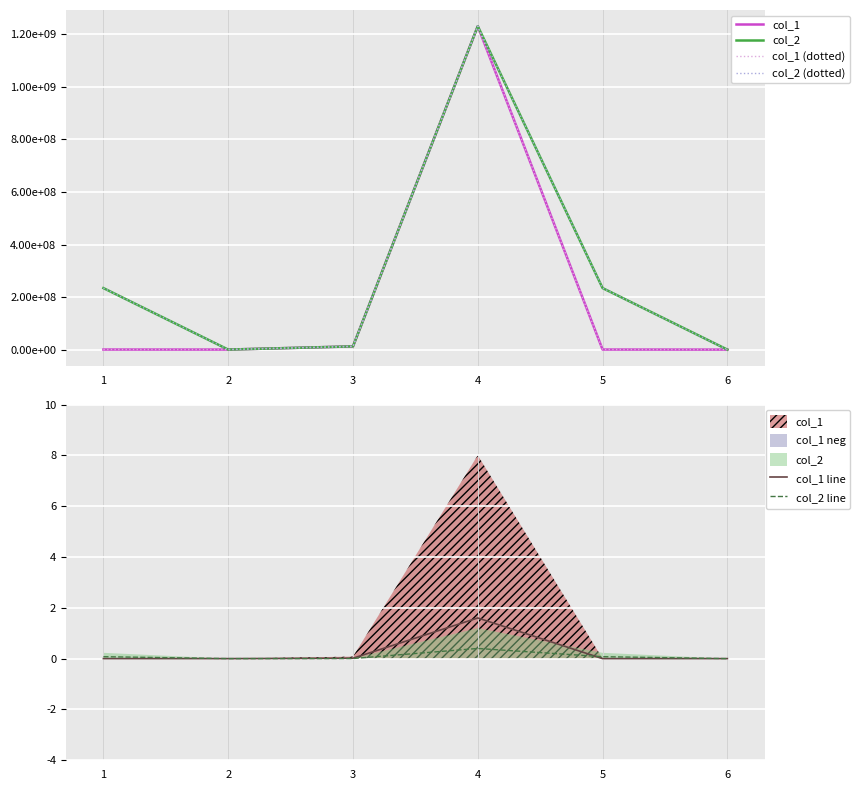

Which series has the largest total across all categories?

col_2